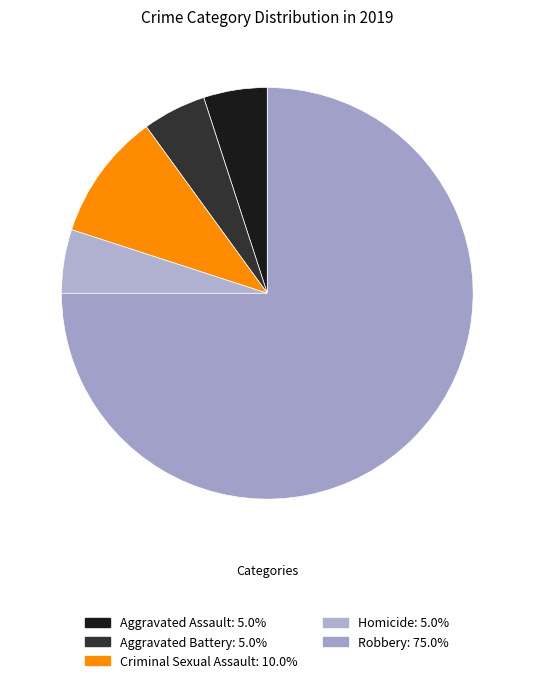

To the nearest percent, what portion does Criminal Sexual Assault represent?

10%